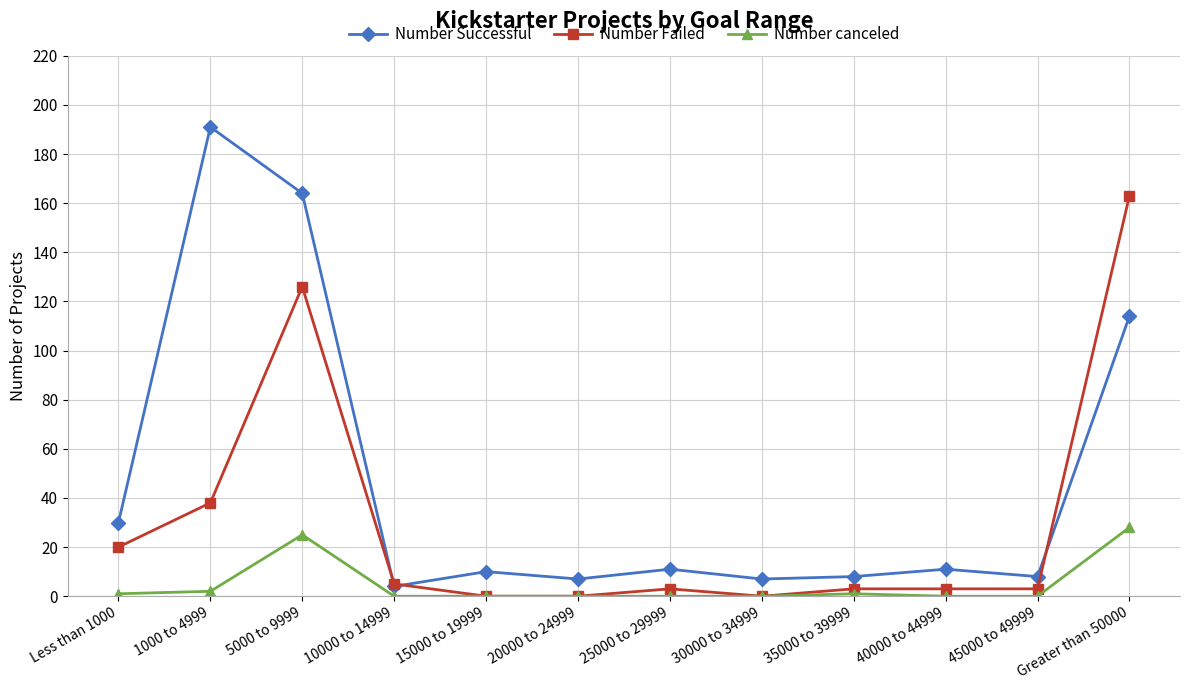

What is the label of the 8th point from the right?

15000 to 19999